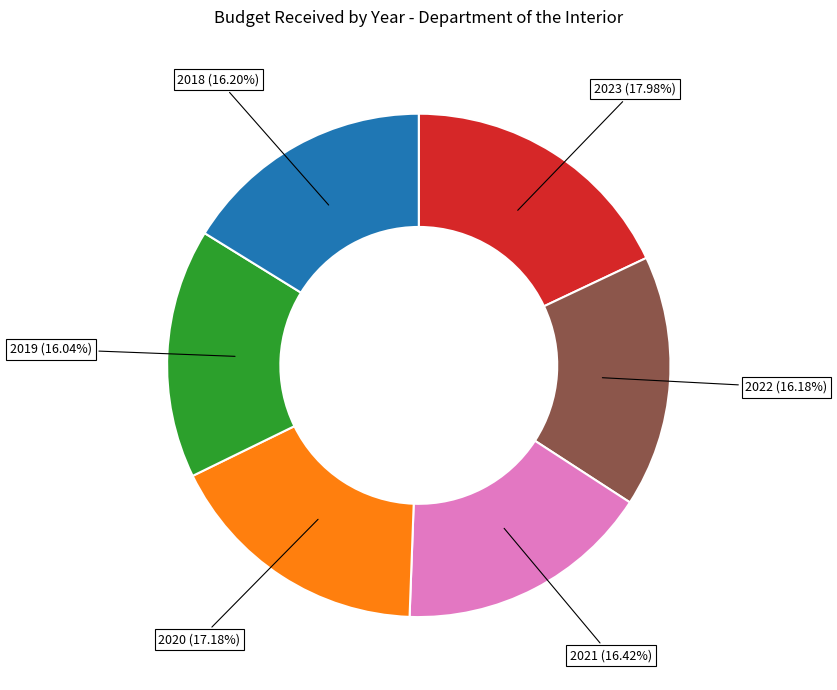

Which category has the biggest portion of the pie?

2023